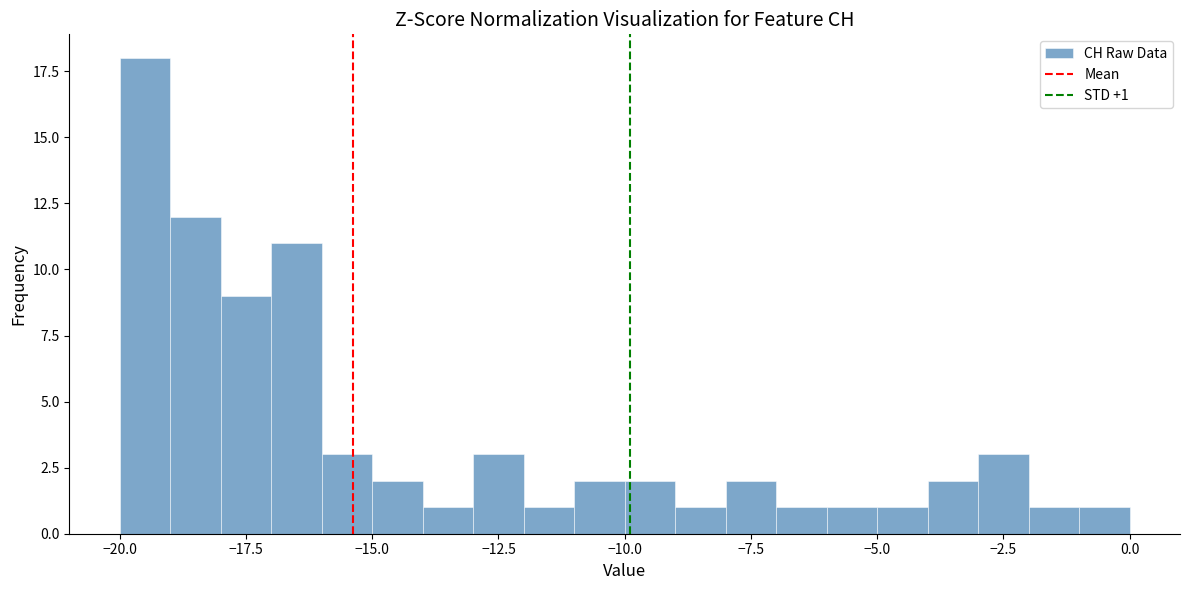

Around what value on the x-axis is the tallest bar? Give the approximate position of its centre, as read against the axis.

-19.5